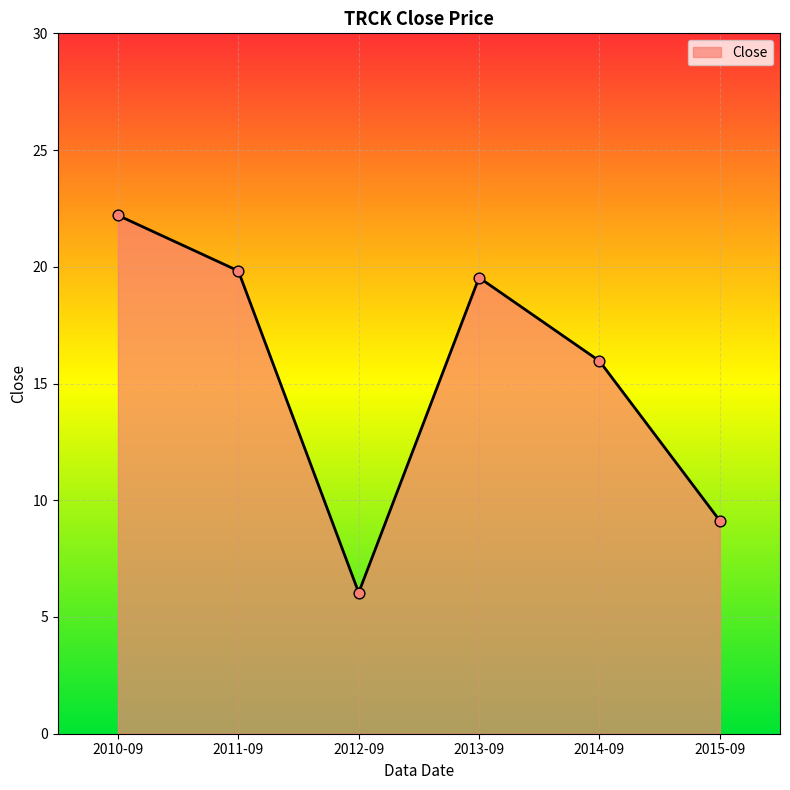

Which has a higher value, 2015-09 or 2011-09?

2011-09